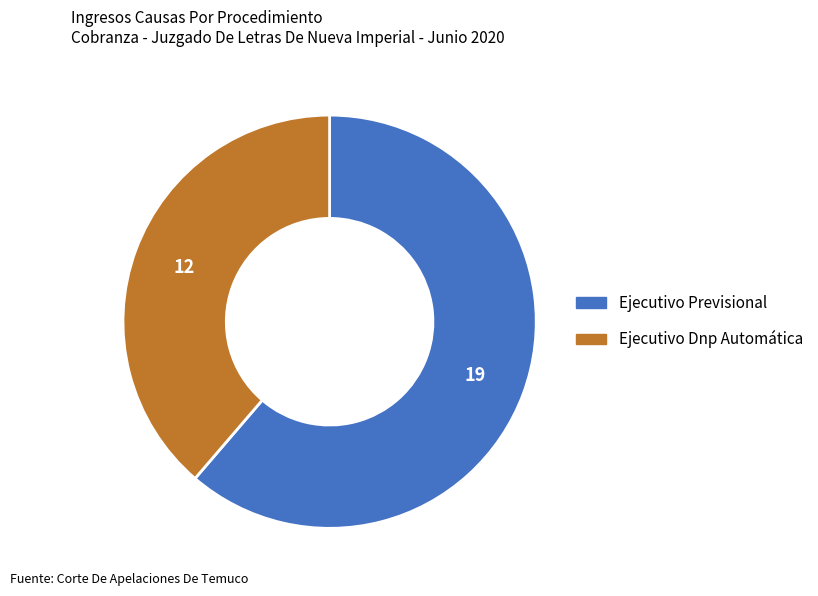

Rank the categories by value from highest to lowest.

Ejecutivo Previsional, Ejecutivo Dnp Automática